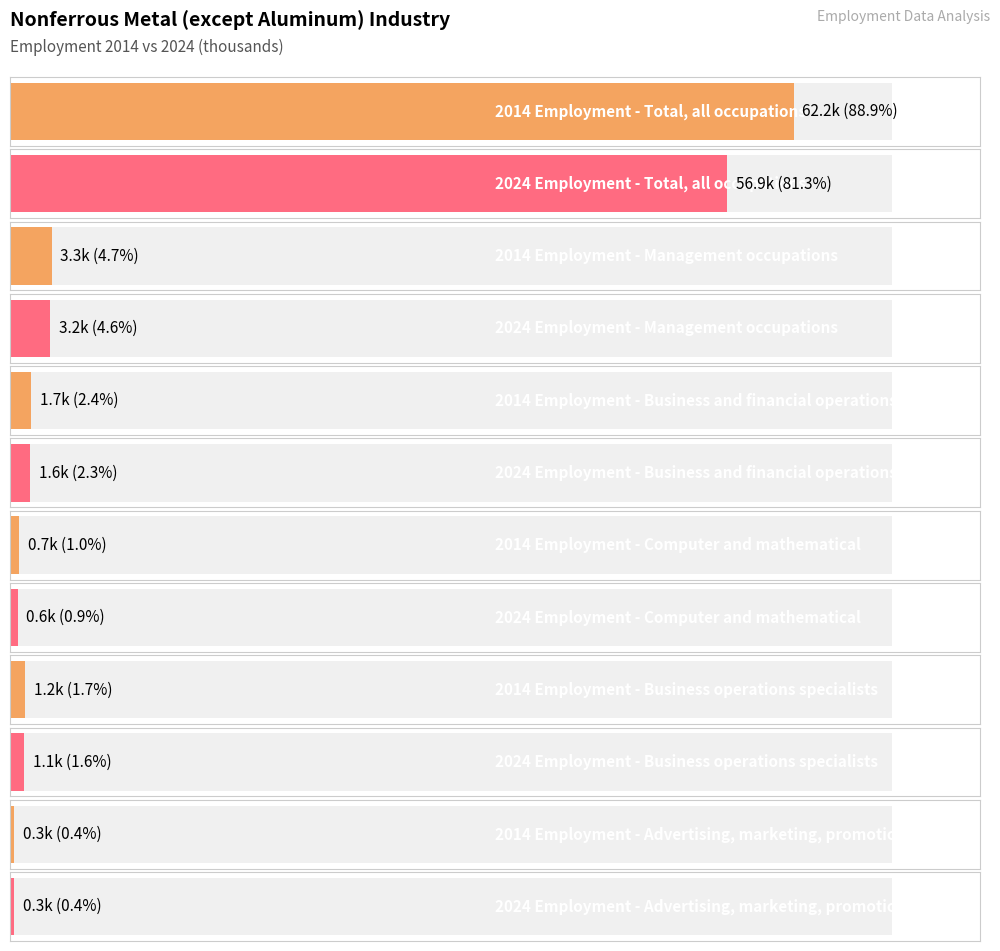

Reading left to right, what are all the values shown in this chart?

2014 Employment: 62.2	3.3	1.7	0.7	1.2	0.3
2024 Employment: 56.9	3.2	1.6	0.6	1.1	0.3